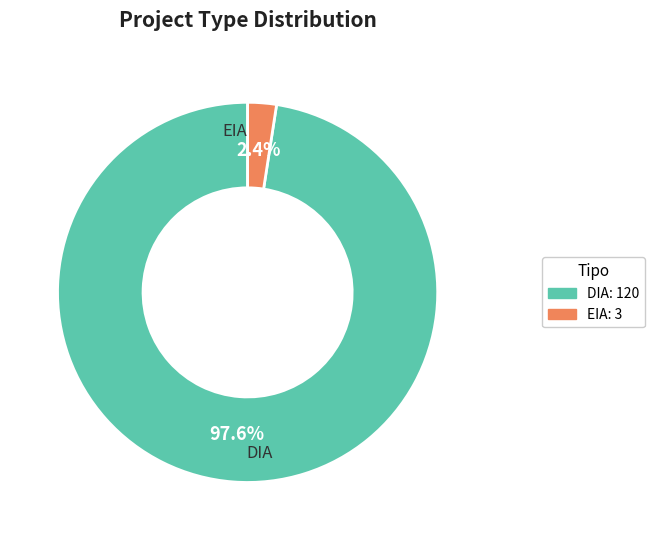

To the nearest percent, what portion does EIA represent?

2%